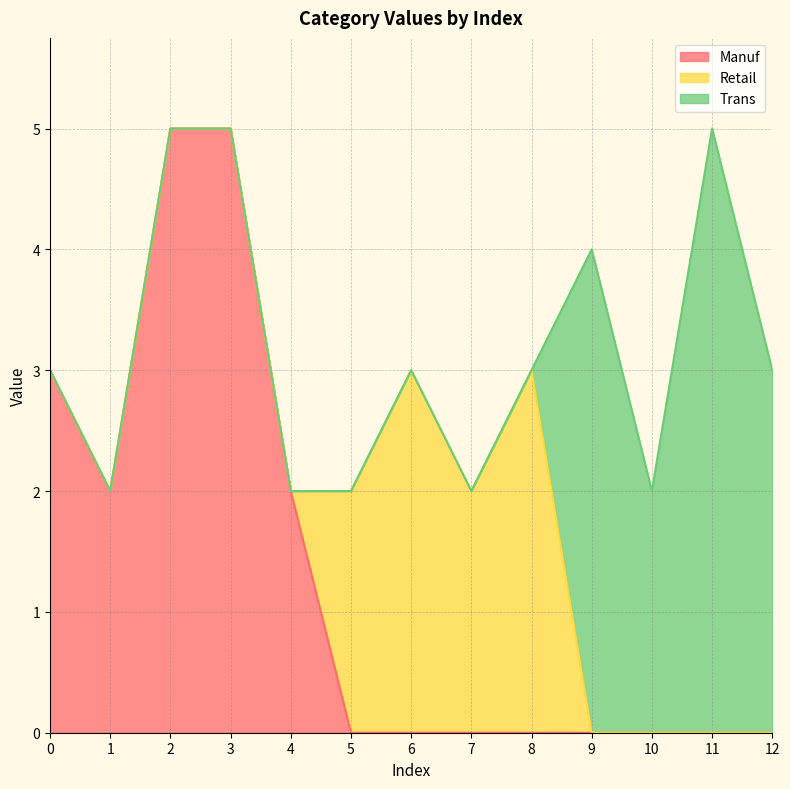

How many interior local valleys does the Trans series have?

1